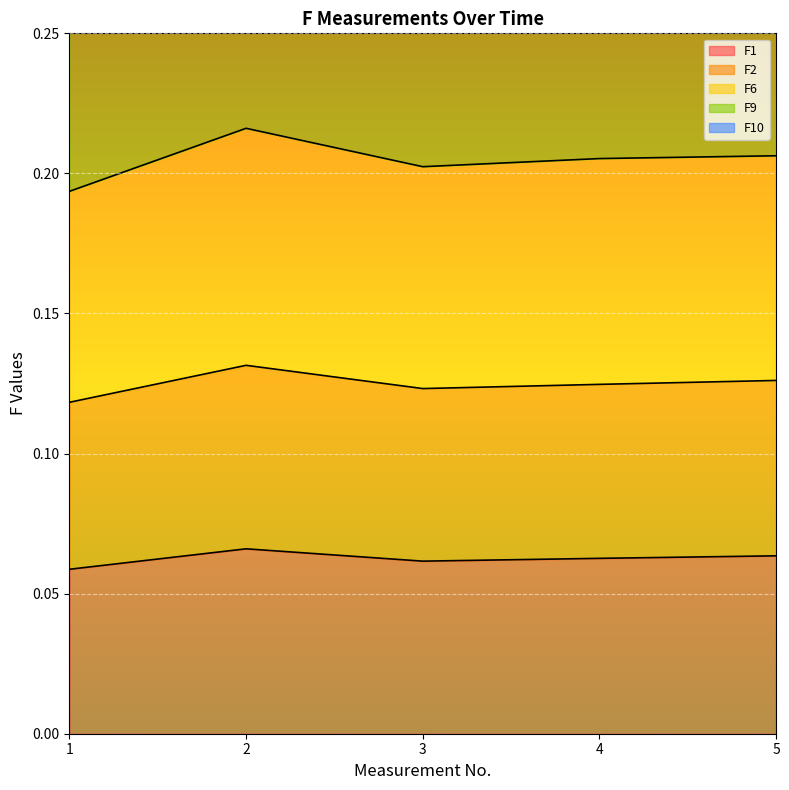

Is the value of F9 at 4 greater than the value of F1 at 1?

Yes